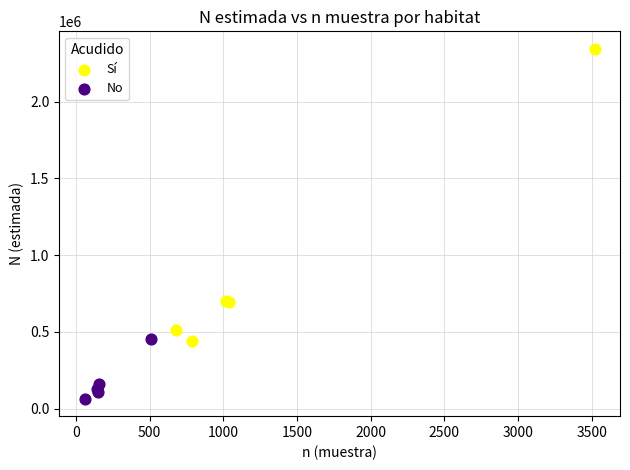

Which series contains the lowest Y value?

No